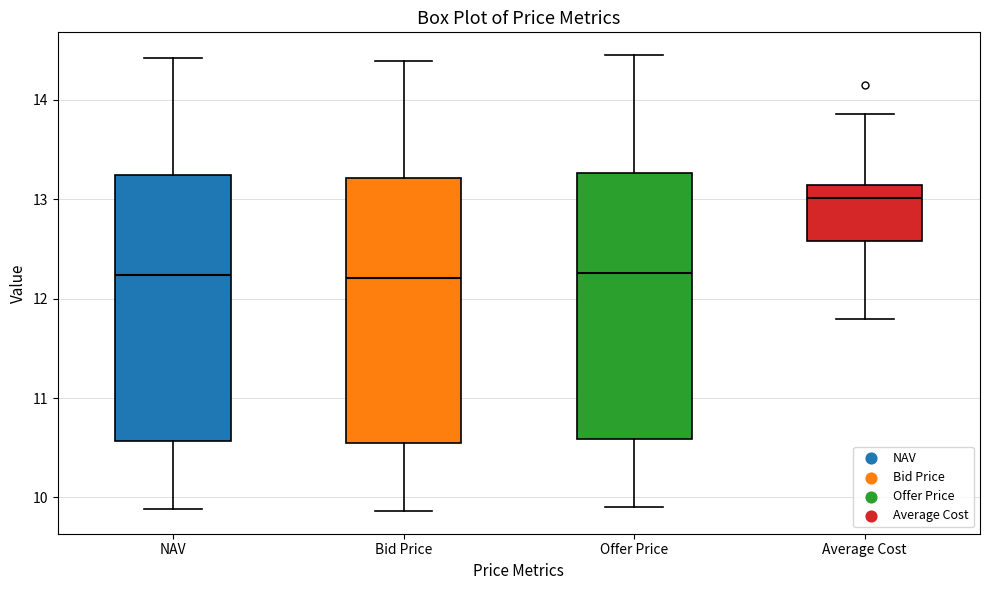

Reading left to right, transcribe this box plot: for each box, give where its median line is, the range the box spans, and where its two whiskers end, as read against the y-axis. The values are not printed on the chart, so give them approximately, as read against the axis.

NAV: median 12.2, box 10.6 to 13.2, whiskers 9.9 to 14.4
Bid Price: median 12.2, box 10.5 to 13.2, whiskers 9.9 to 14.4
Offer Price: median 12.3, box 10.6 to 13.3, whiskers 9.9 to 14.5
Average Cost: median 13.0, box 12.6 to 13.1, whiskers 11.8 to 13.9